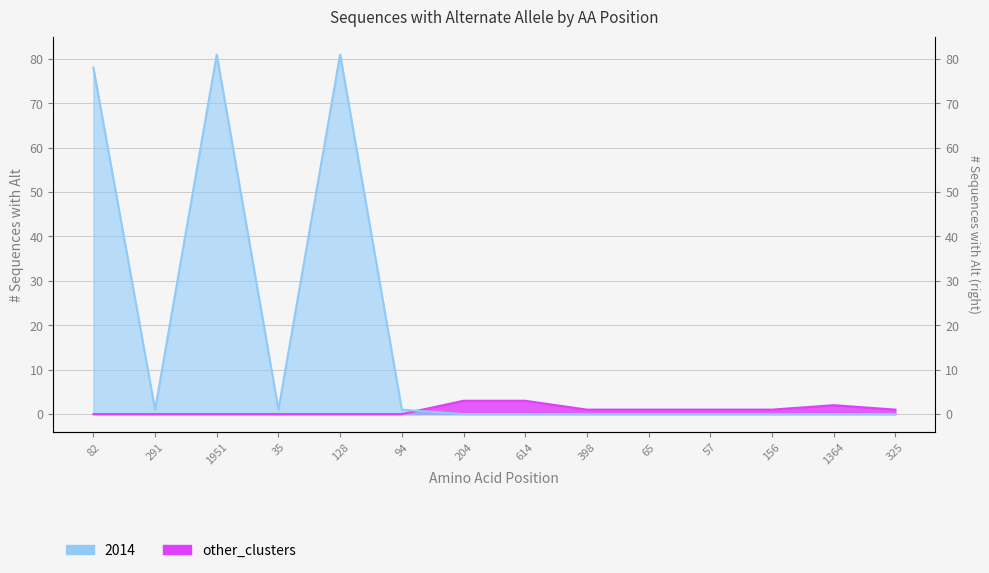

Does the chart have visible grid lines?

Yes